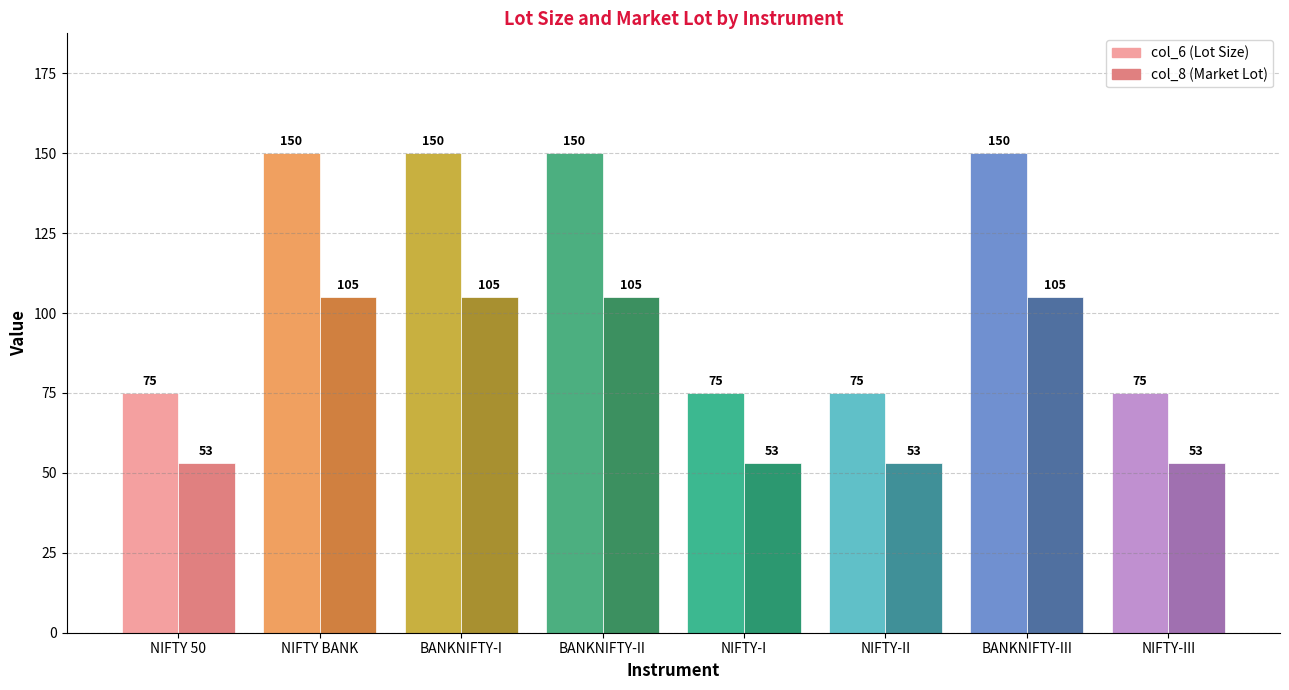

True or false: col_8 has a value of 17 at NIFTY-III.

False